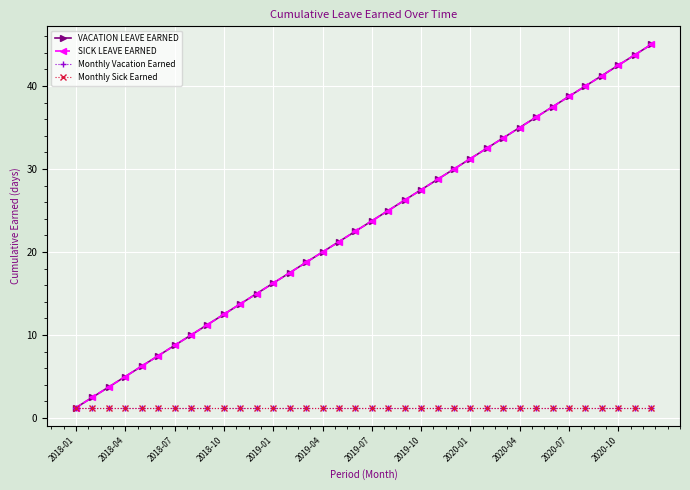

How many lines are shown in the chart?

4